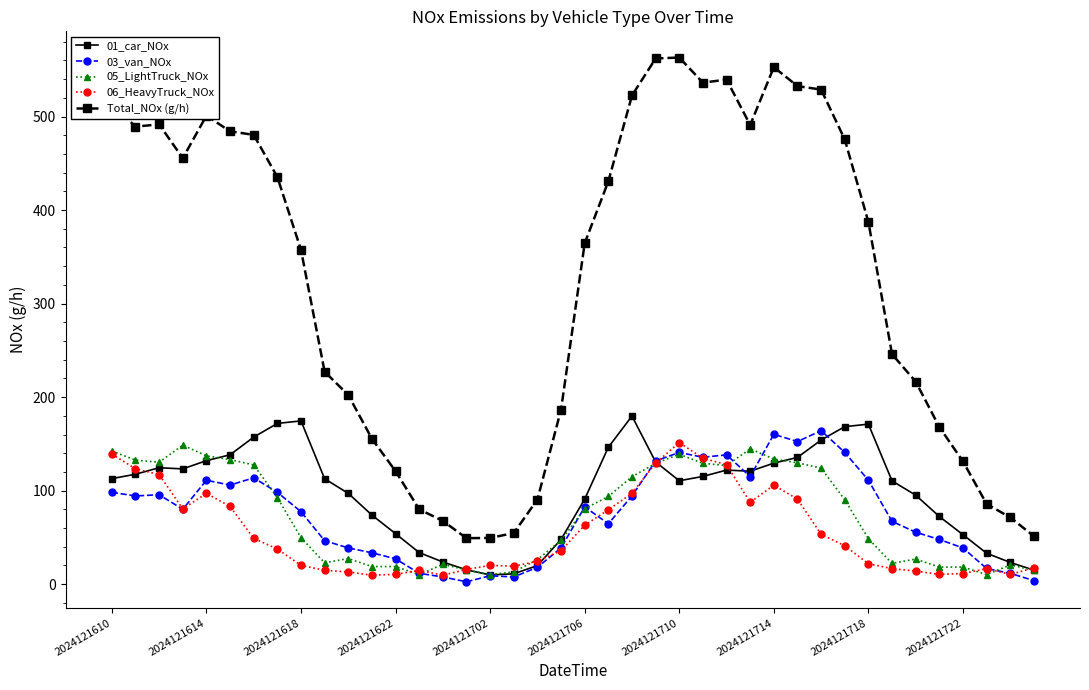

What is the maximum value for Total_NOx (g/h)?

563.0